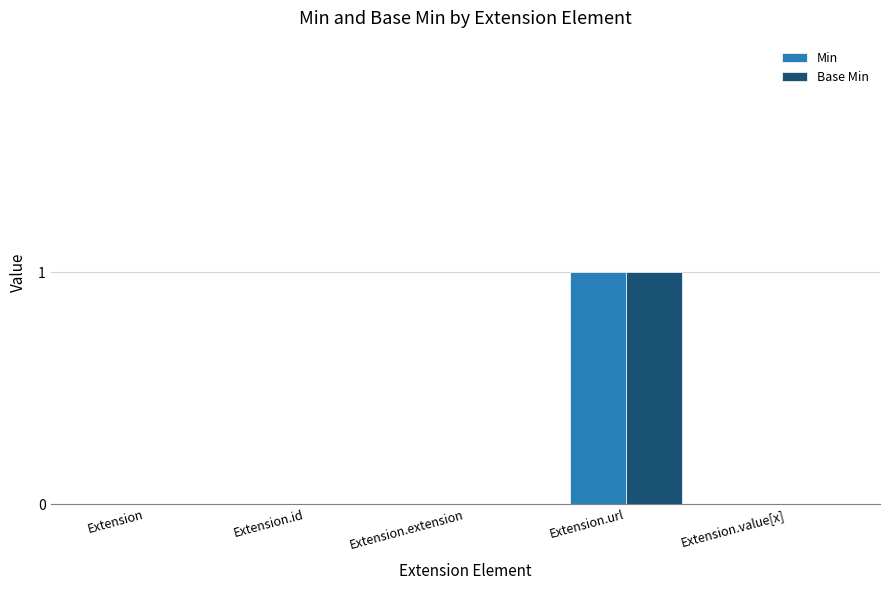

Reading right to left, what are all the values shown in this chart?

Min: 0	1	0	0	0
Base Min: 0	1	0	0	0